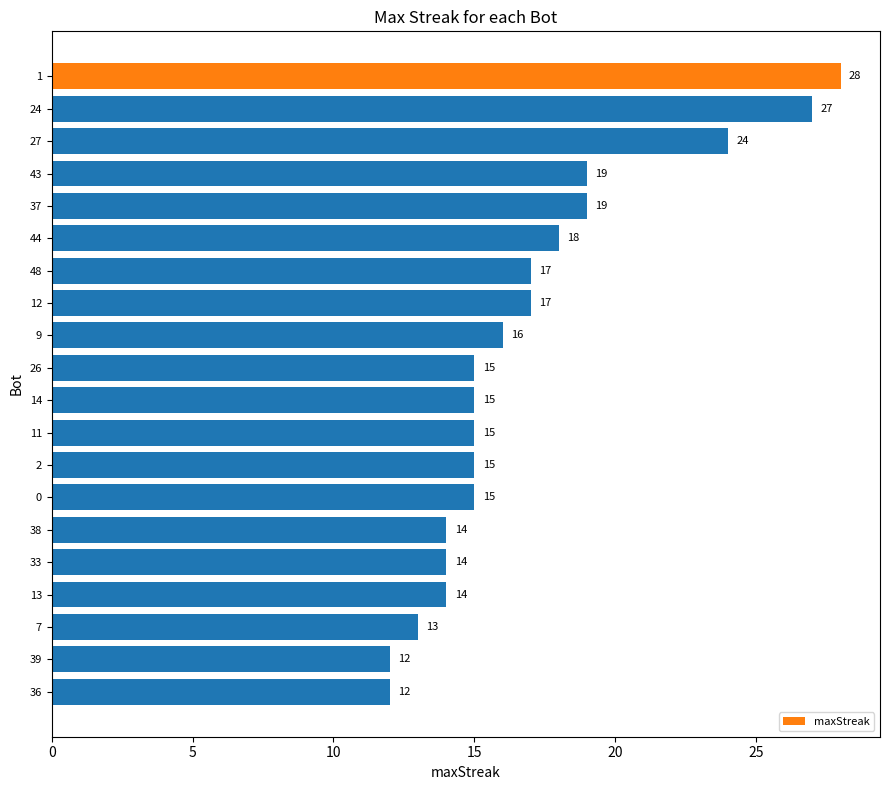

What is the change in value from 44 to 13?

-4